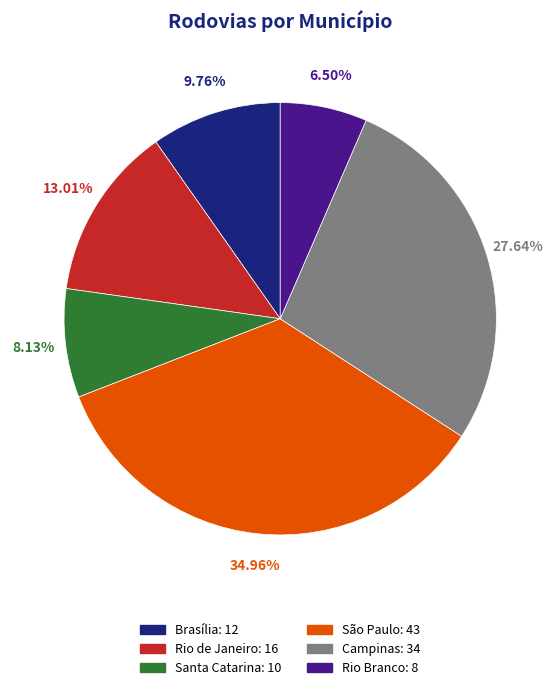

What portion of the pie excludes Brasília?

90.2%